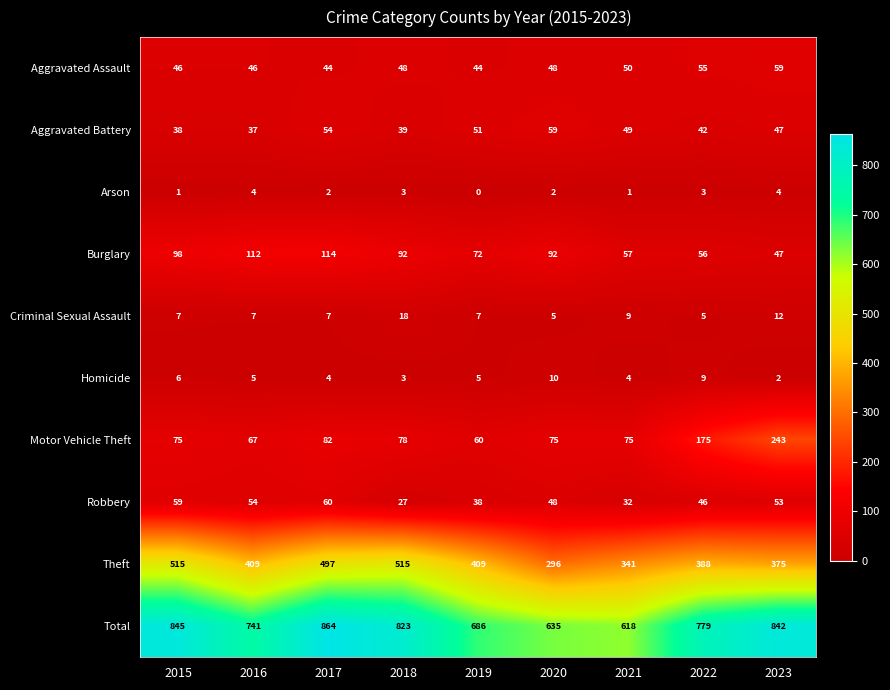

What is the lowest value of the Total series?

618